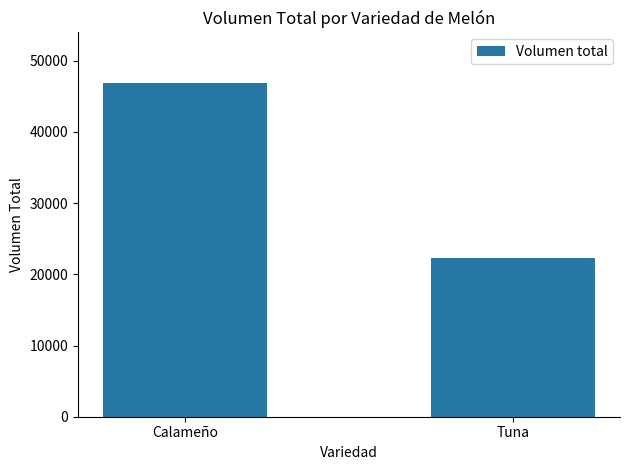

What is the value of the 1st bar from the left?

46940